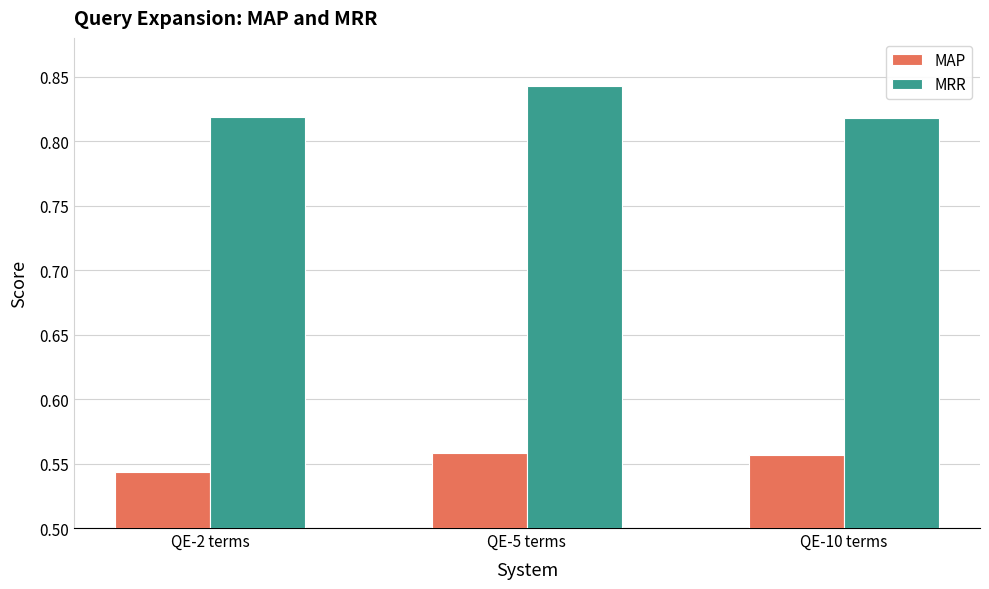

What is the label of the 2nd bar from the left?

QE-5 terms